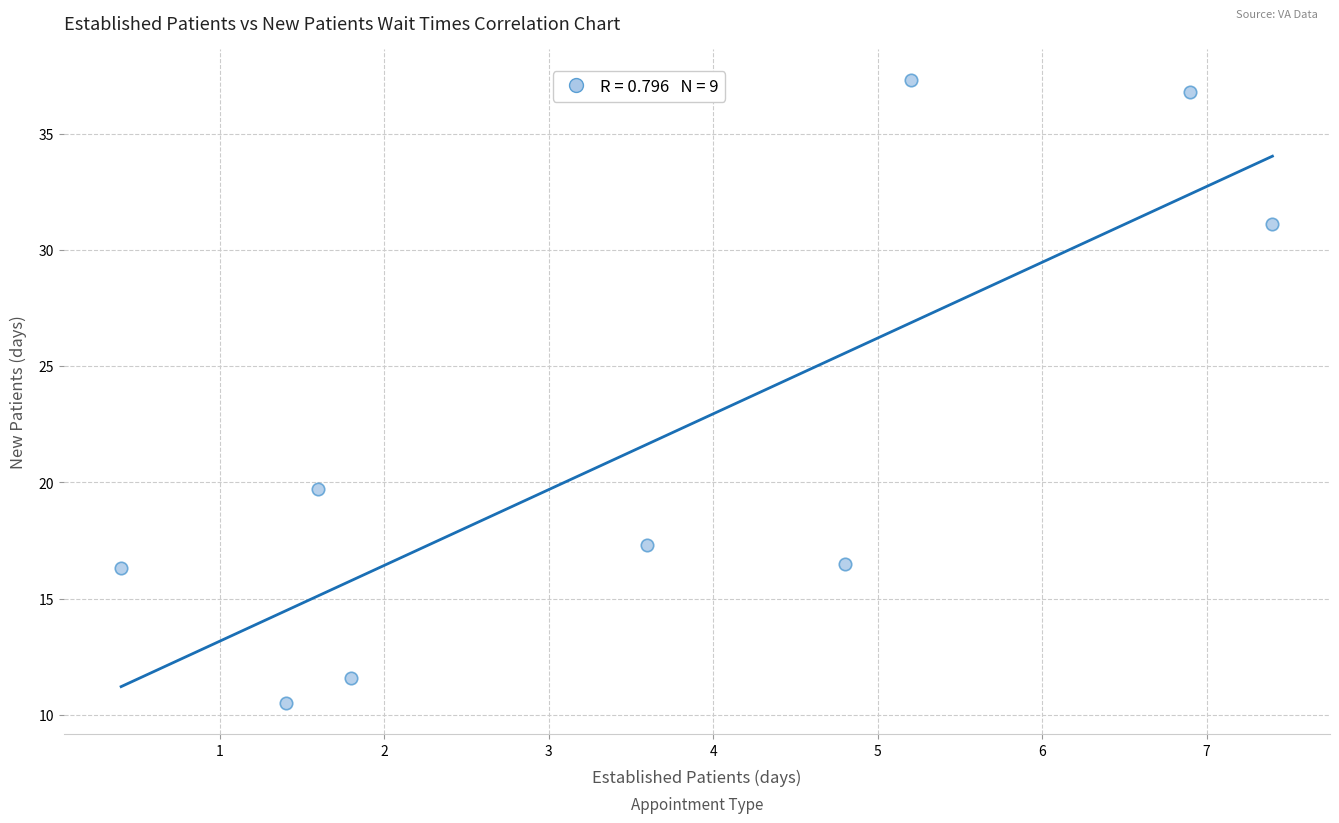

What Y value in the scatter plot is closest to 23?

19.7